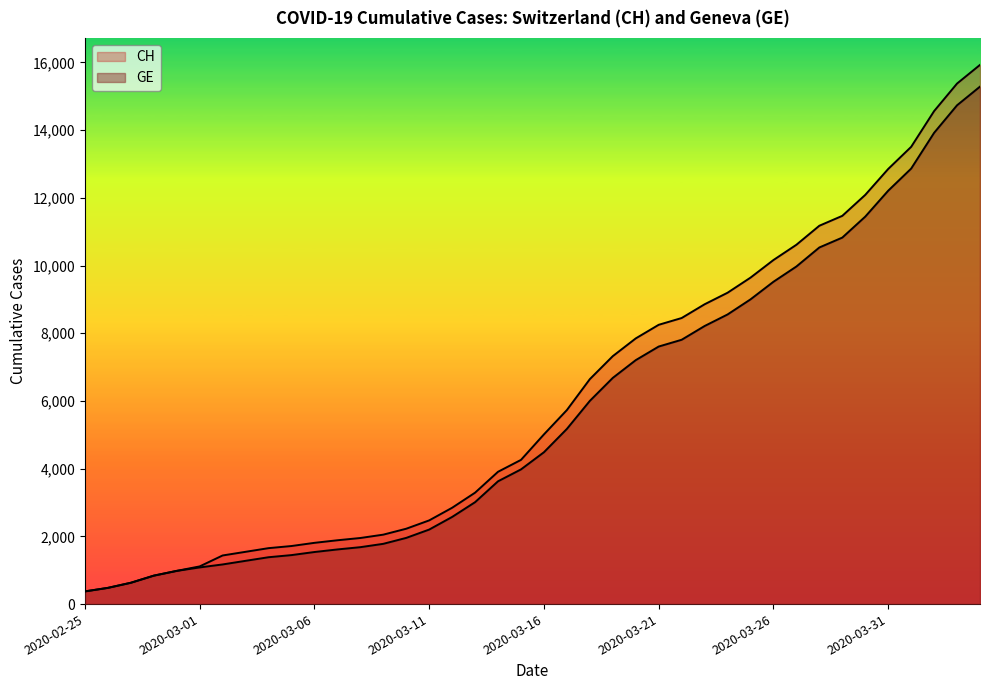

True or false: CH and GE cross at least once.

False